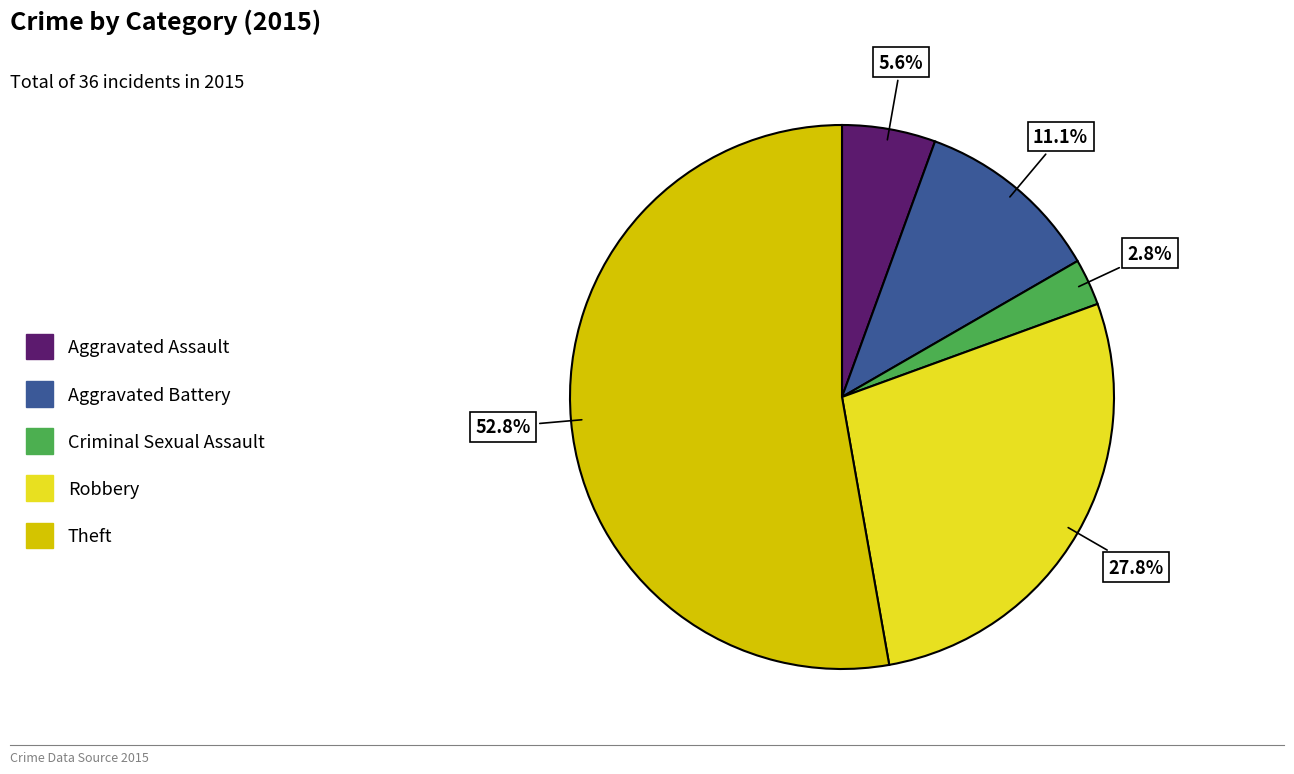

To the nearest percent, what is the combined percentage of Theft and Robbery?

81%